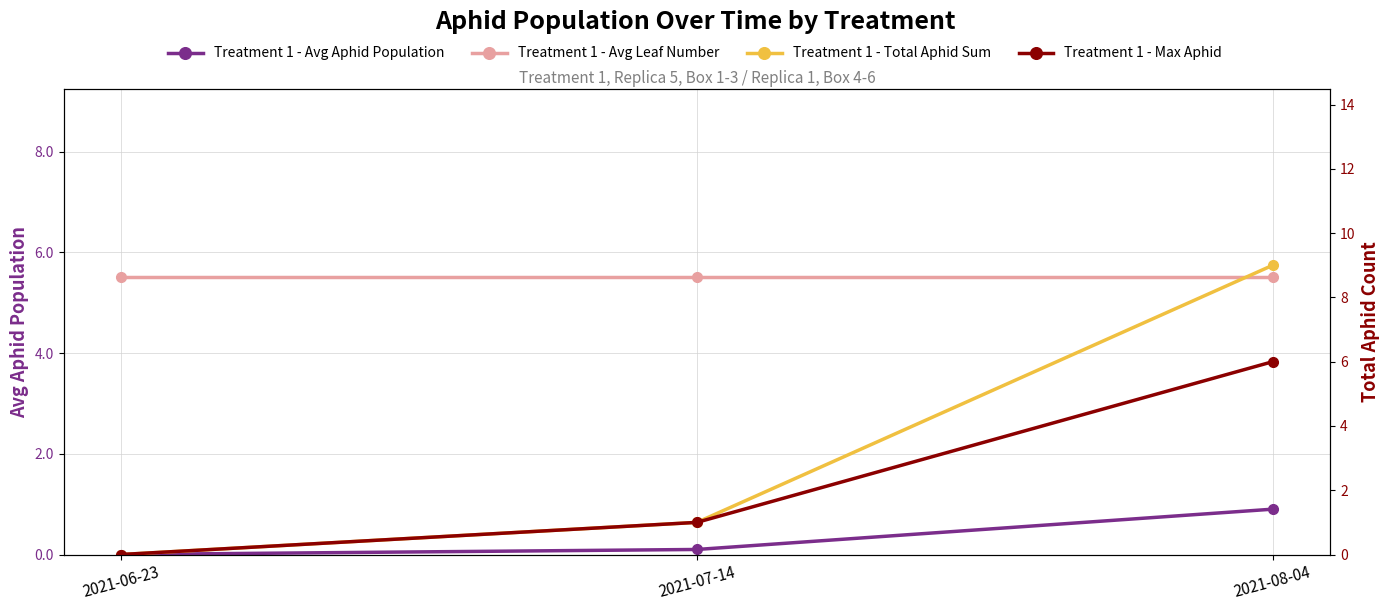

Reading left to right, what are all the values shown in this chart?

Treatment 1 - Avg Aphid Population: 2021-06-23=0.0	2021-07-14=0.1	2021-08-04=0.9
Treatment 1 - Avg Leaf Number: 2021-06-23=5.5	2021-07-14=5.5	2021-08-04=5.5
Treatment 1 - Total Aphid Sum: 2021-06-23=0.0	2021-07-14=1.0	2021-08-04=9.0
Treatment 1 - Max Aphid: 2021-06-23=0.0	2021-07-14=1.0	2021-08-04=6.0